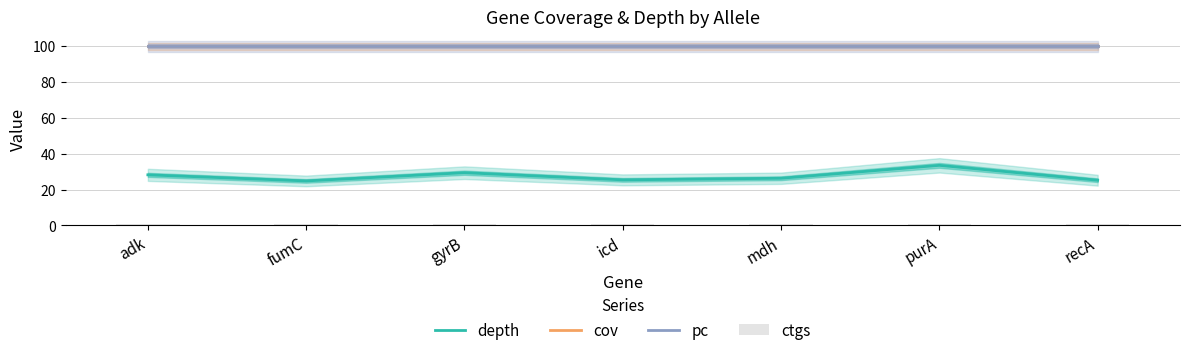

What is the total value across all series at adk?

229.2